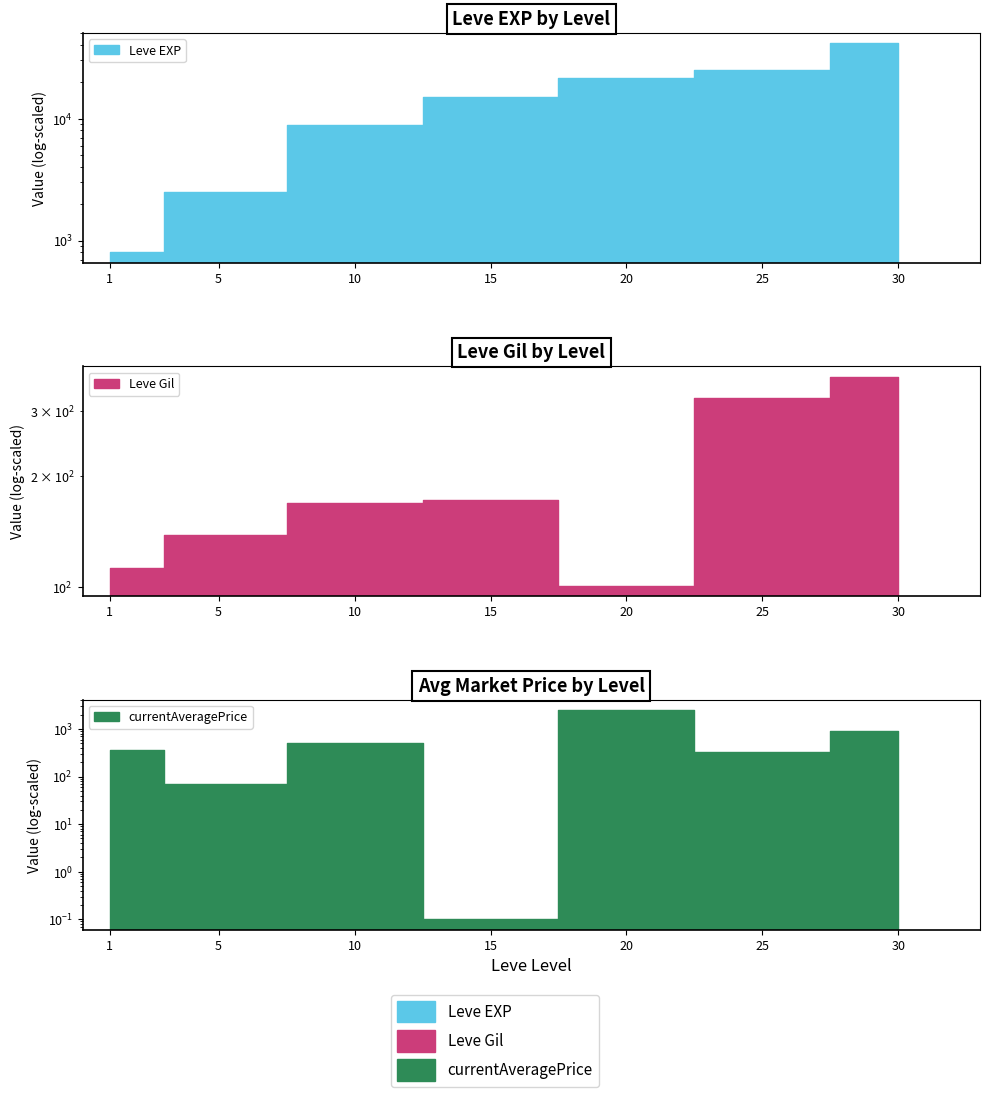

Where is the first local maximum for Leve Gil?

15